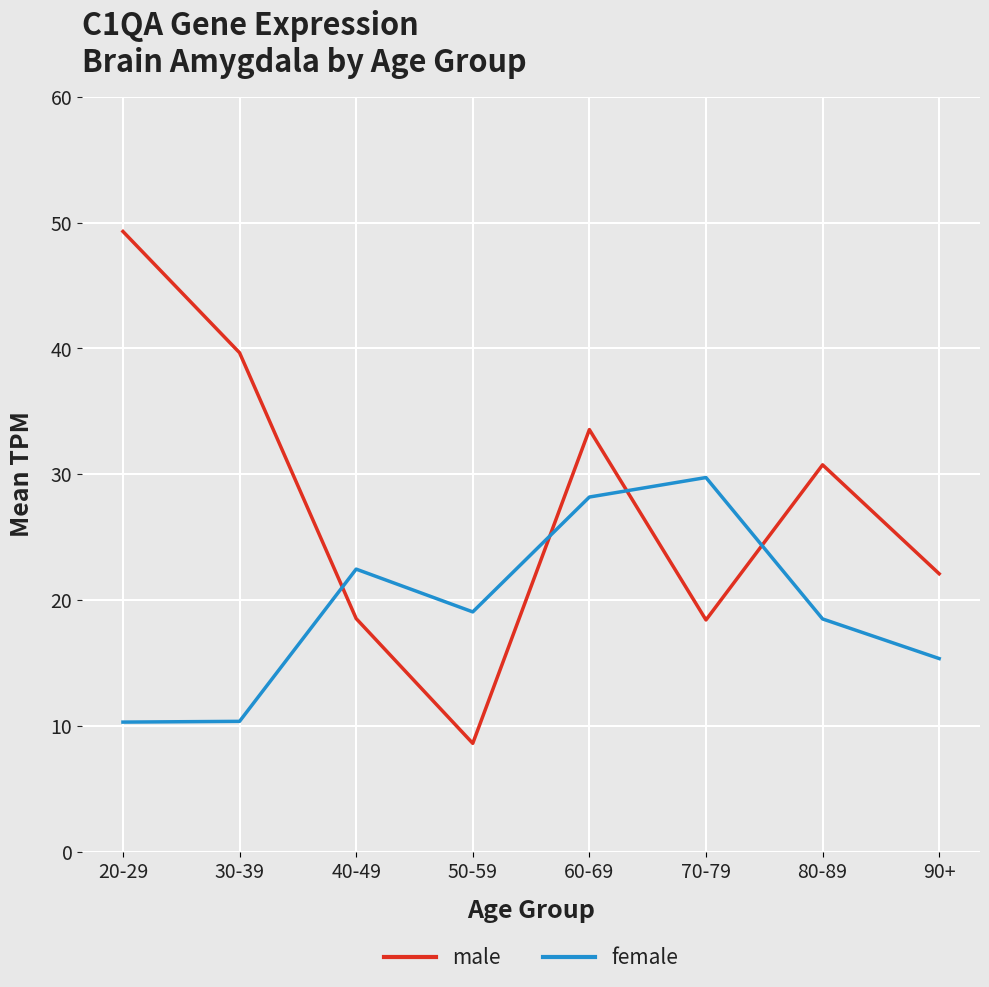

What position from the right is 80-89?

2